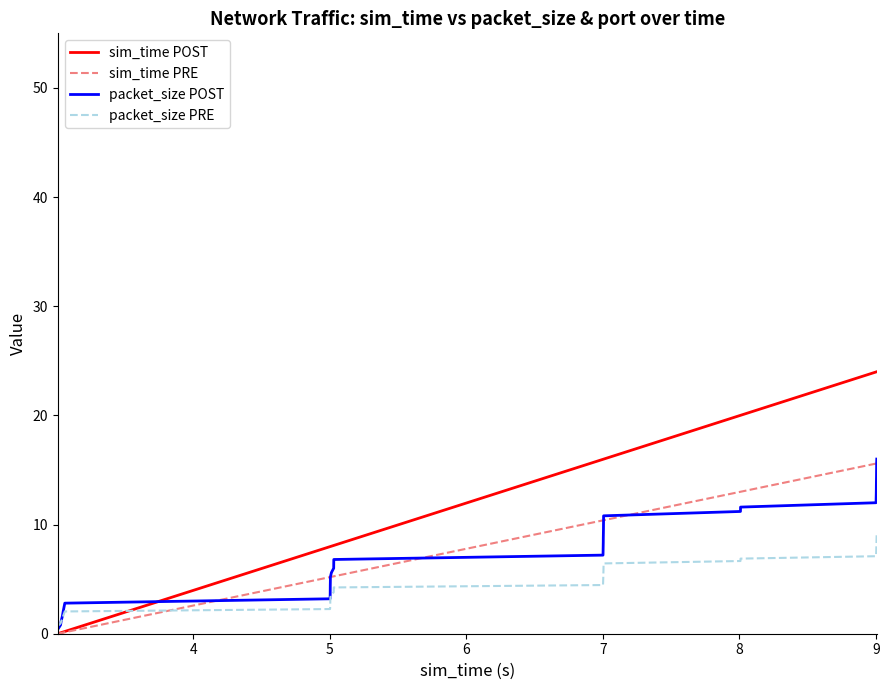

Which series has the largest total across all categories?

sim_time POST